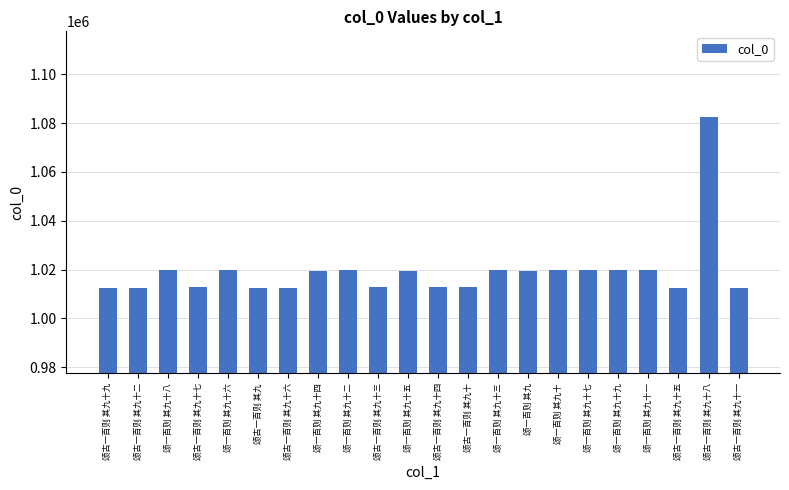

The value at 颂一百则 其九 is 1702168. True or false?

False